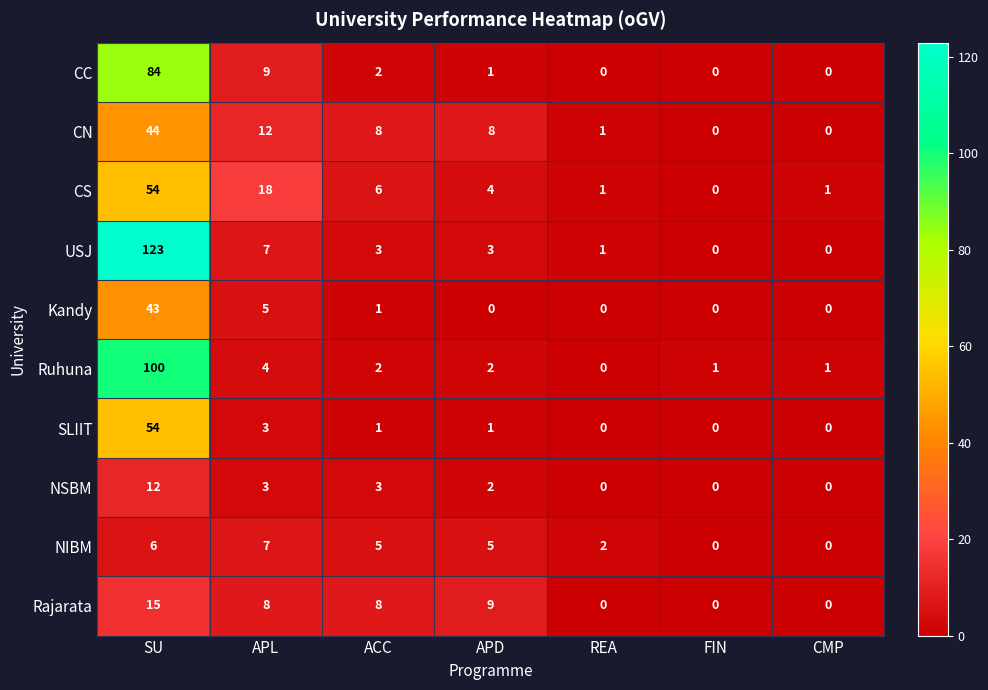

What is the difference between the maximum and second lowest values in the USJ series?

123